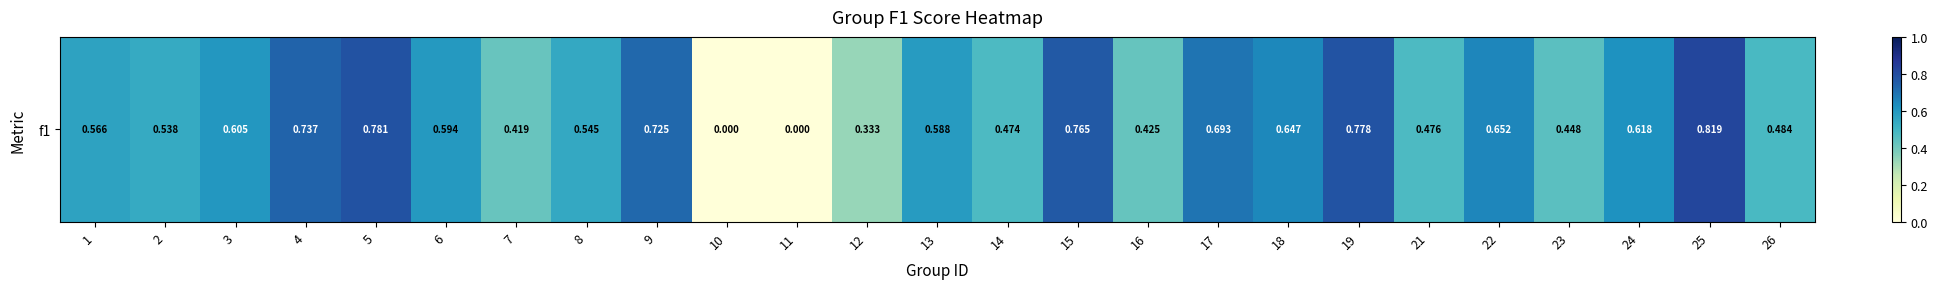

What is the sum of all values?

13.7